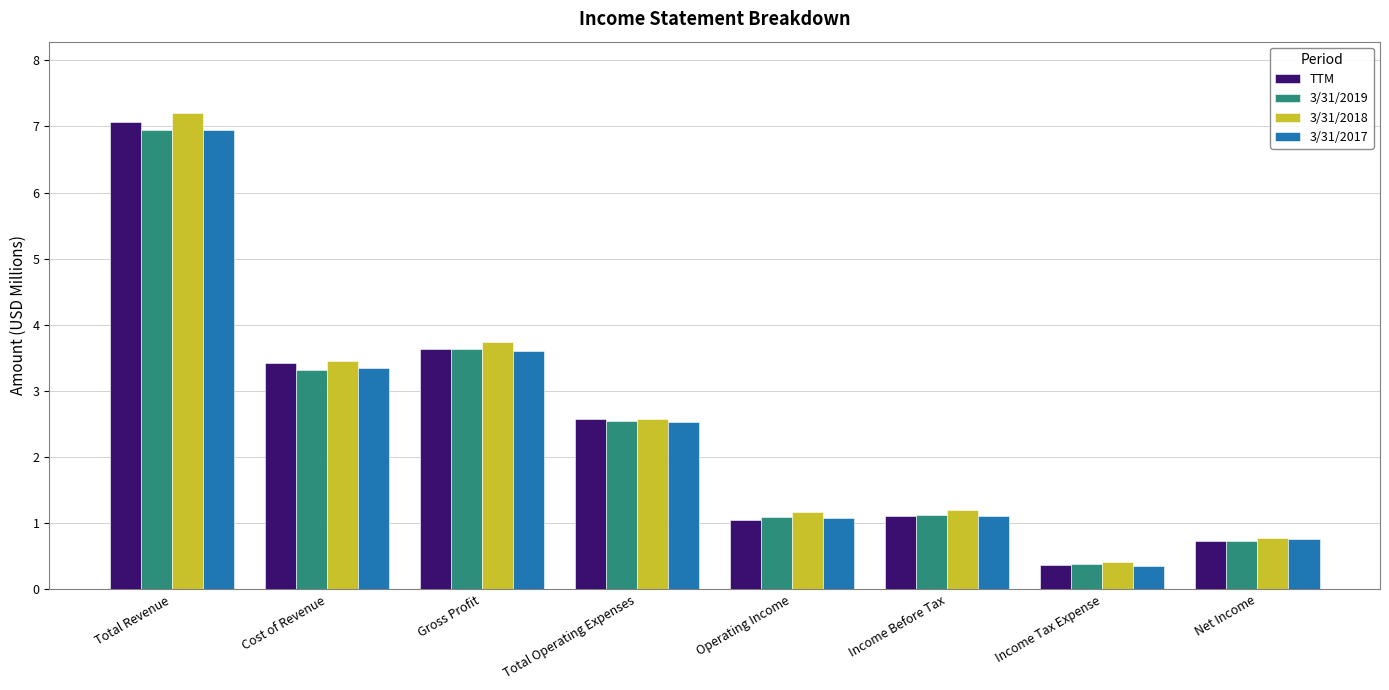

What is the difference between the 3/31/2018 values at Gross Profit and Income Before Tax?

2.5